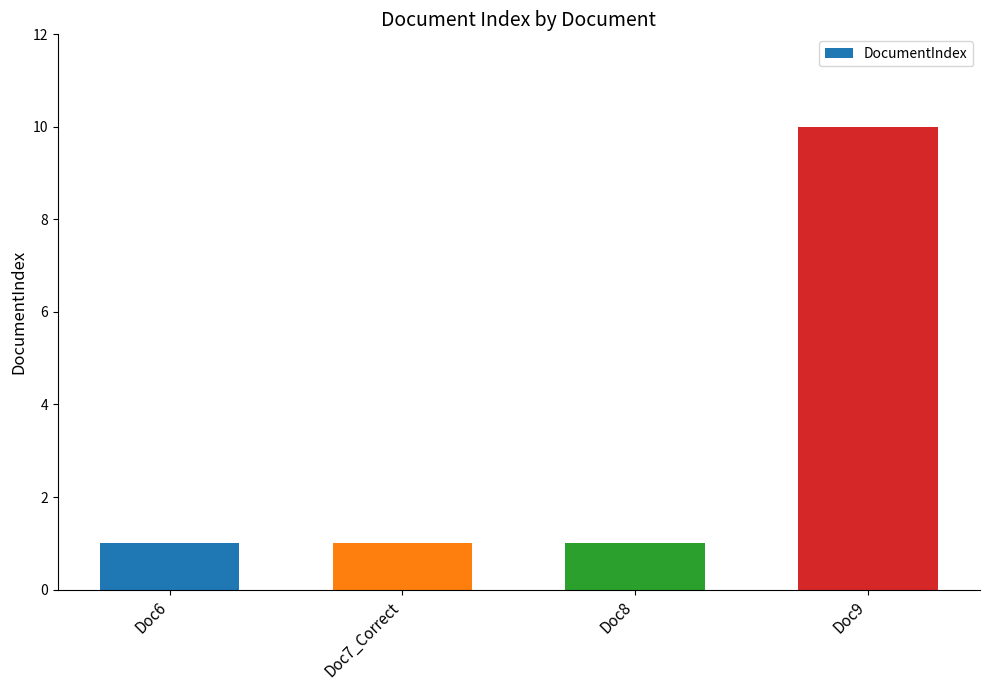

The chart shows a value of 1 at Doc7_Correct. True or false?

True